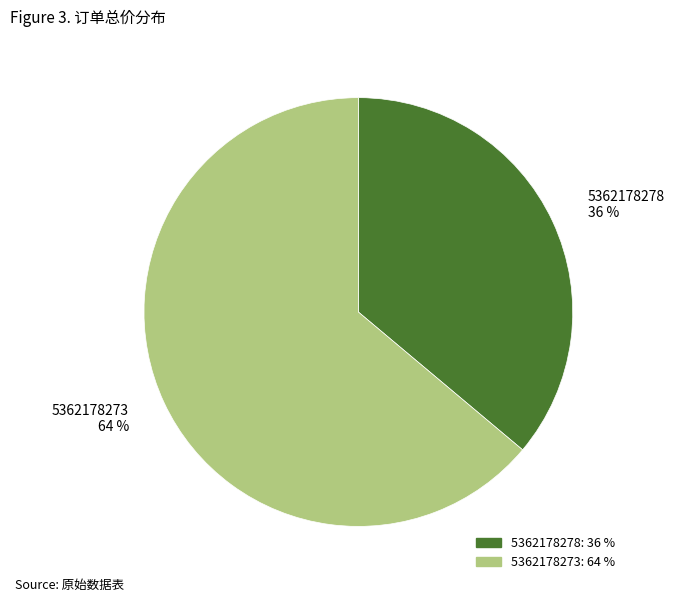

How many slices are in this pie chart?

2